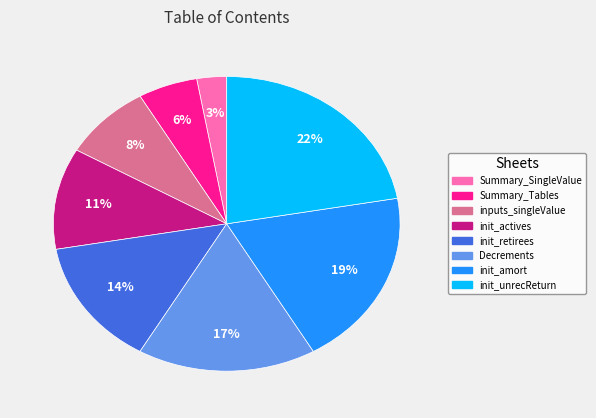

Does Decrements represent more than half of the total?

No